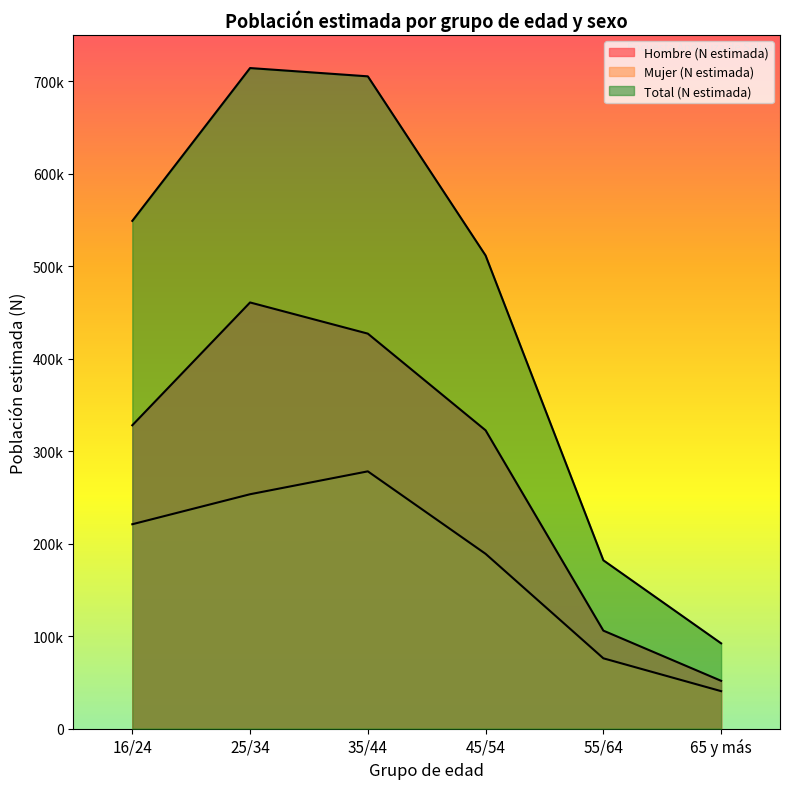

True or false: Hombre (N estimada) and Mujer (N estimada) cross at least once.

False